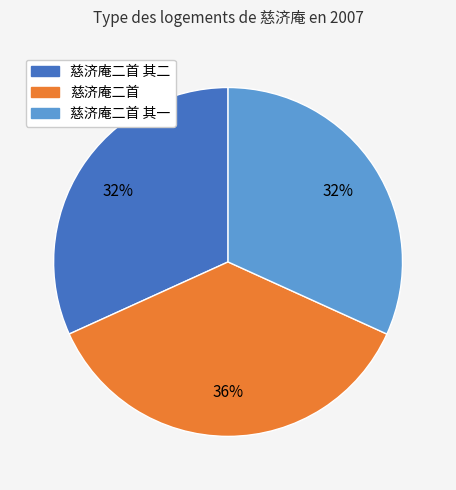

What is the largest slice in the pie chart?

慈济庵二首